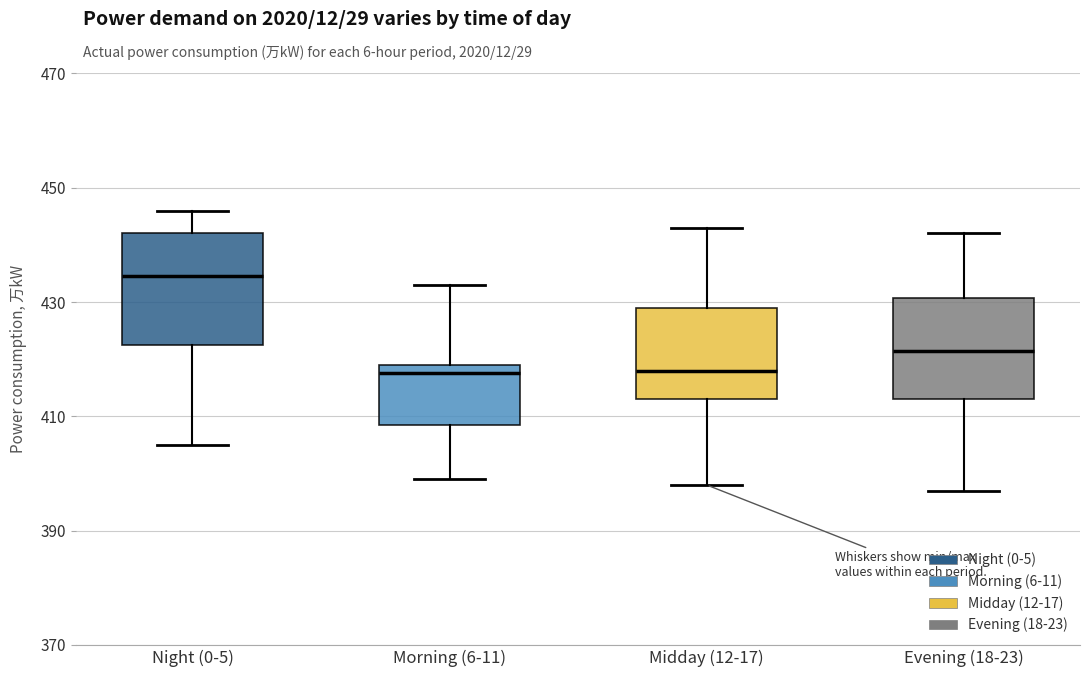

Which box's median line is the highest?

Night (0-5)